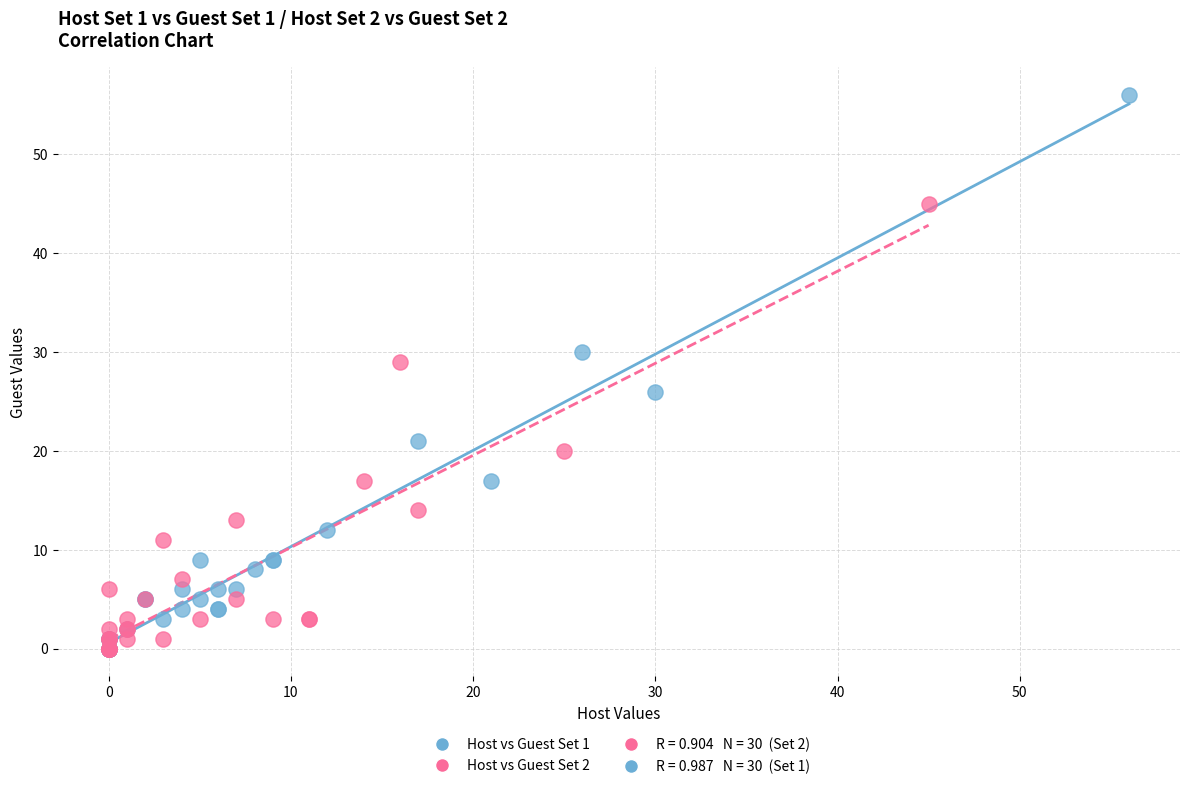

Which series has the largest Y range (max minus min)?

Host vs Guest Set 1